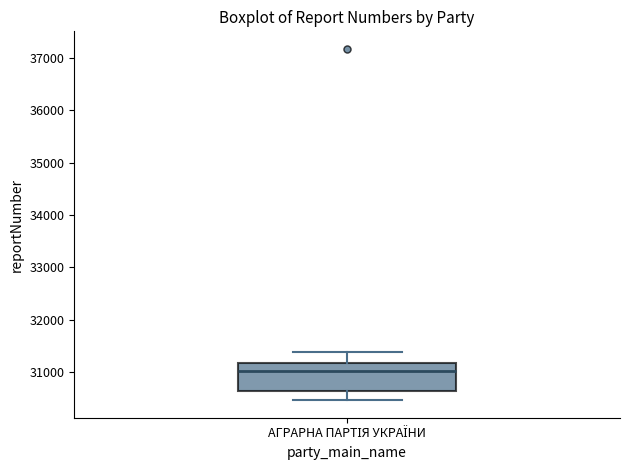

Transcribe this box plot: give where the median line is, the range the box spans, and where the two whiskers end, as read against the y-axis. The values are not printed on the chart, so give them approximately, as read against the axis.

median 31000, box 30600 to 31200, whiskers 30500 to 31400